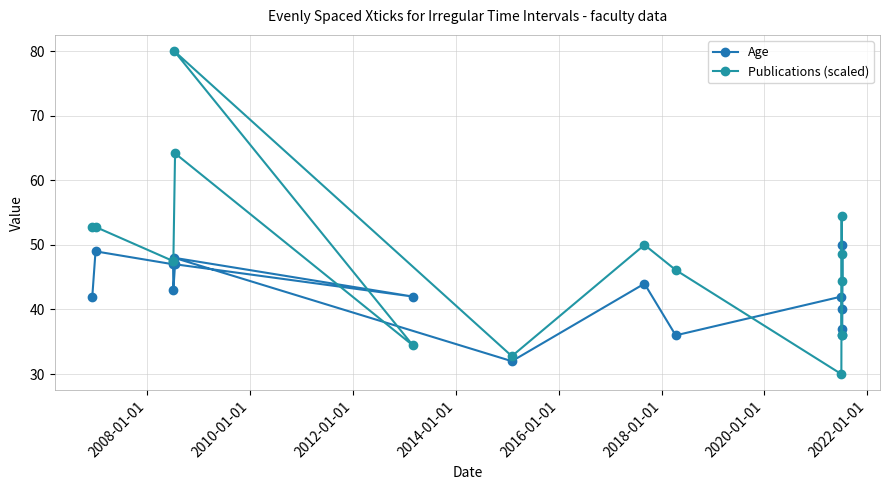

What is the average value of the Age series?

42.3